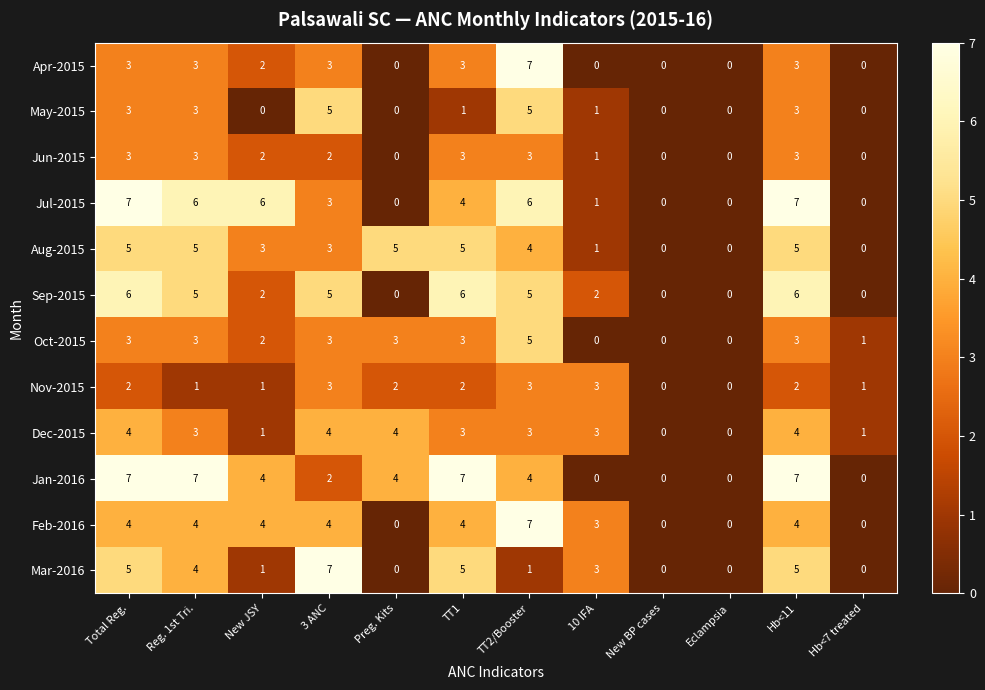

What is the spread (max minus min) of values at Reg. 1st Tri.?

6